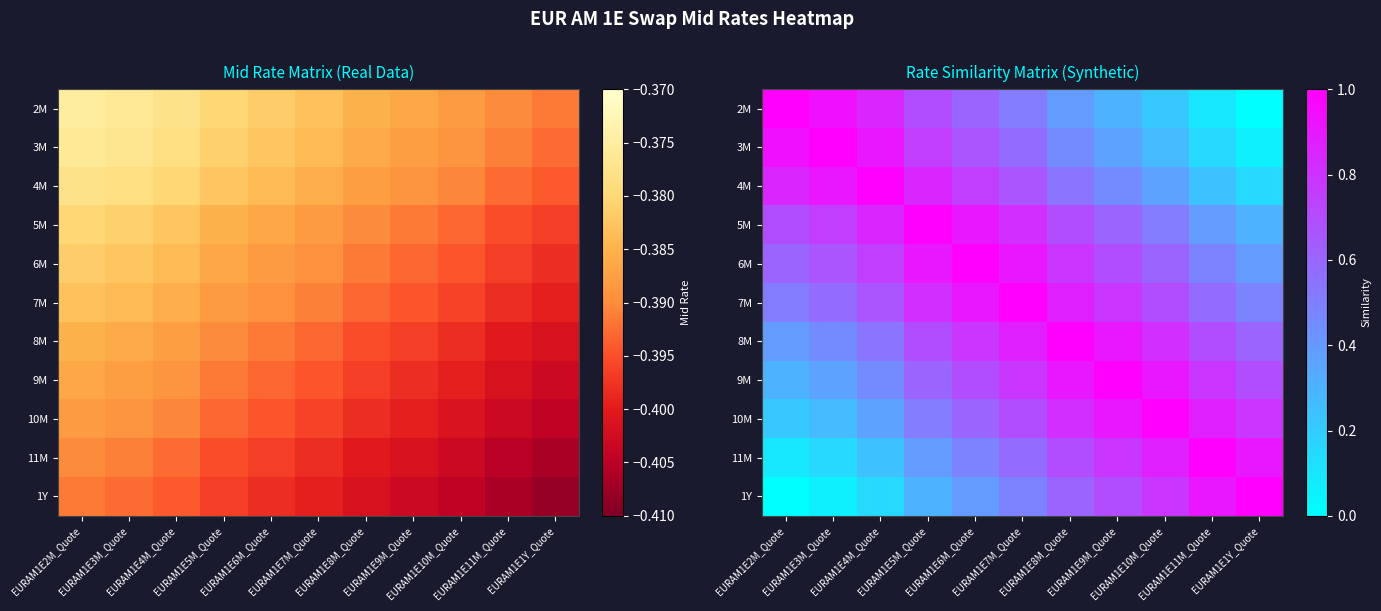

True or false: 10M has a value of 1.6 at EURAM1E10M_Quote.

False